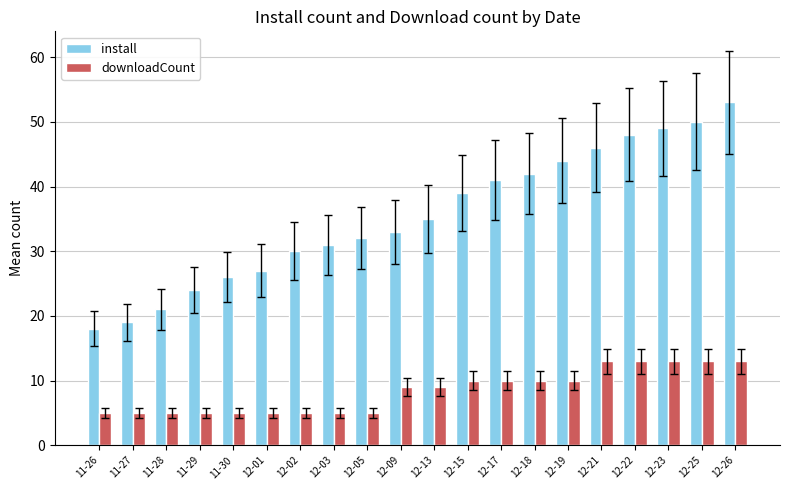

What is the difference between the install values at 12-13 and 12-01?

8